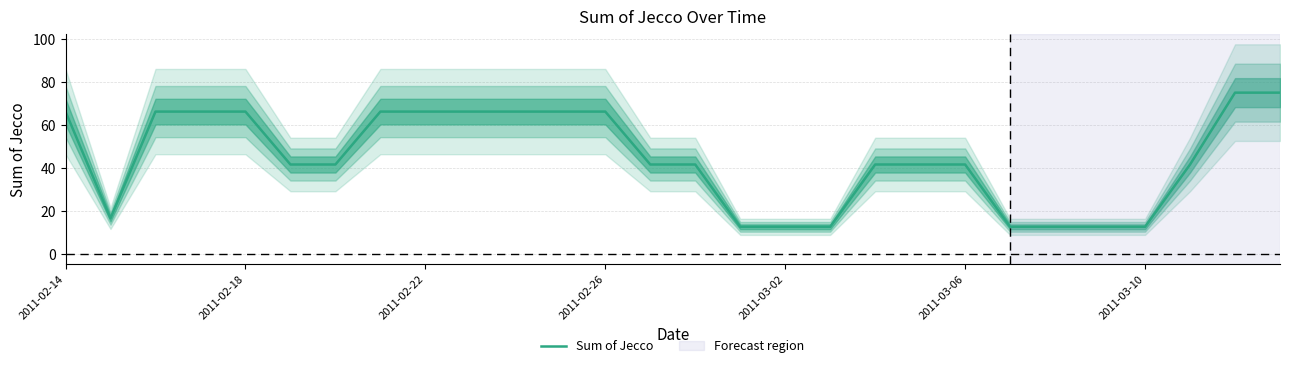

Count the number of data series in this chart.

1